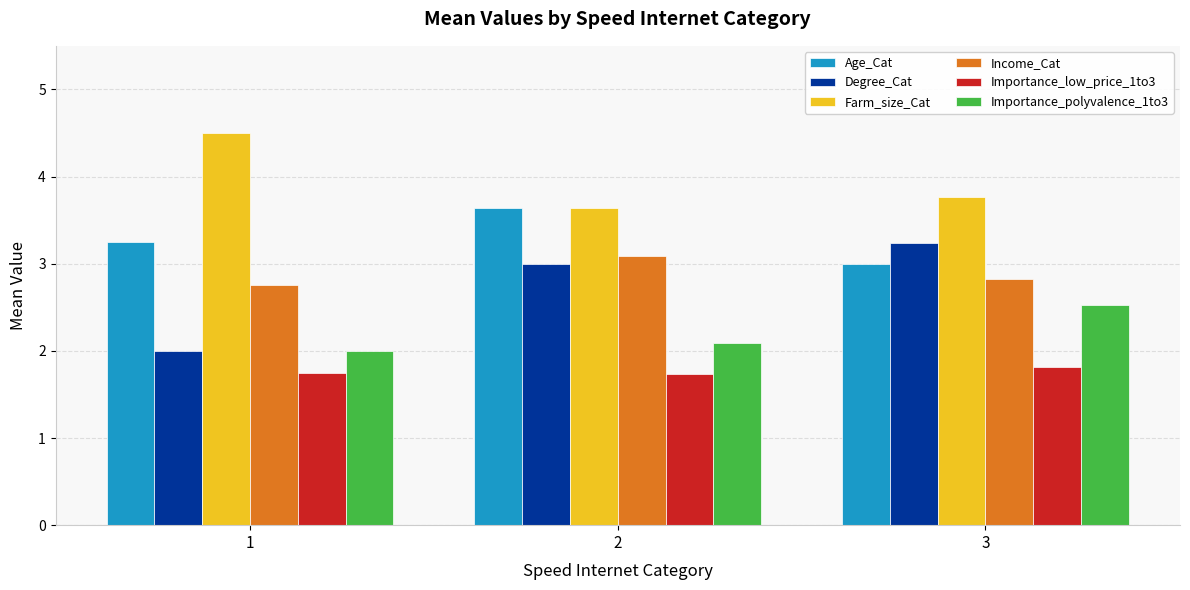

Is the value of Income_Cat at 1 greater than the value of Farm_size_Cat at 2?

No